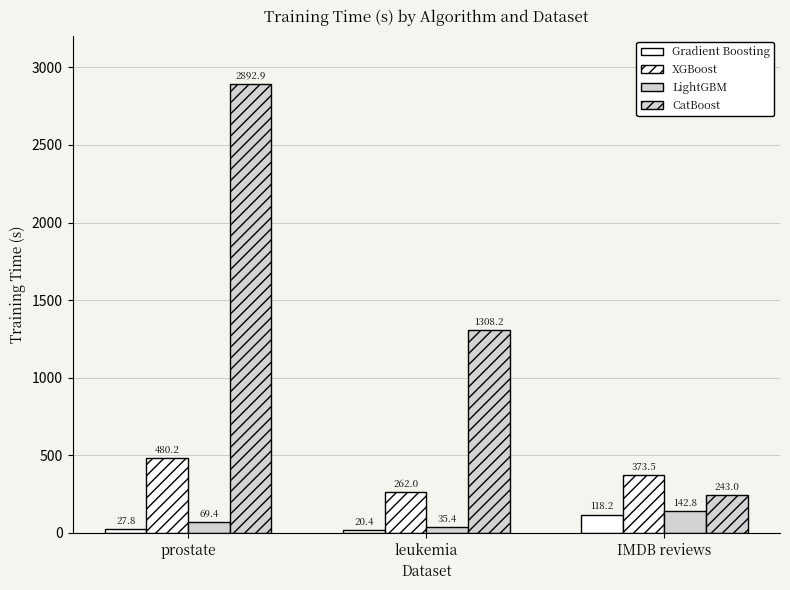

What is the label of the 1st bar from the right?

IMDB reviews